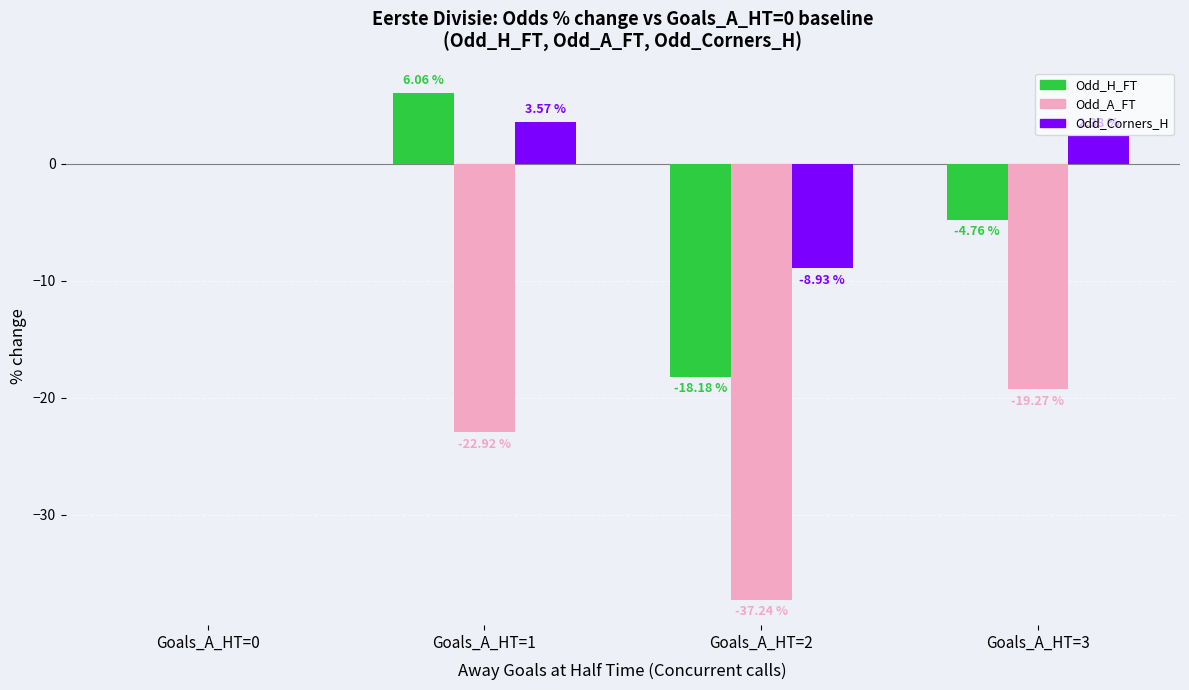

True or false: Odd_Corners_H has a value of 0.8 at Goals_A_HT=3.

False